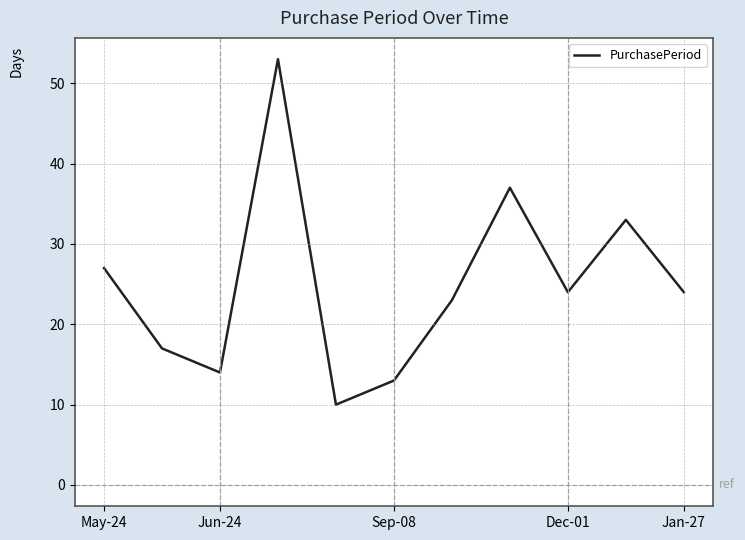

How many interior local peaks (higher than both neighbors) does the data have?

3